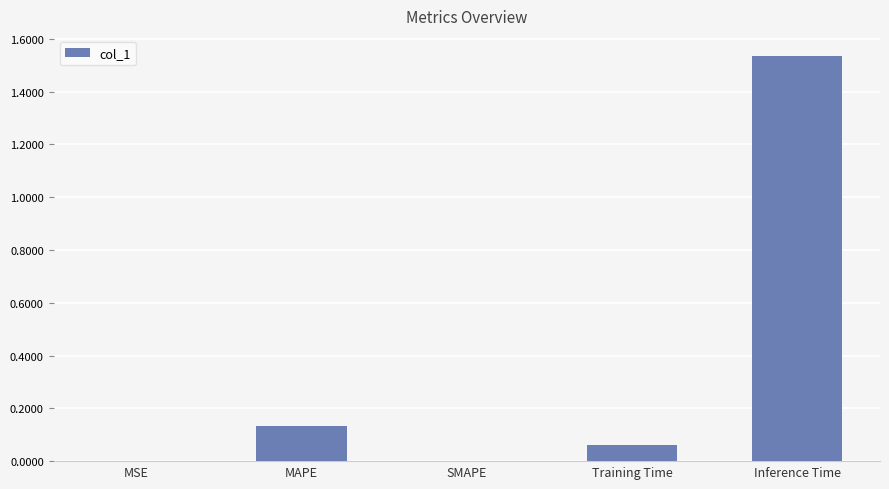

What is the change in value from SMAPE to Inference Time?

+1.5